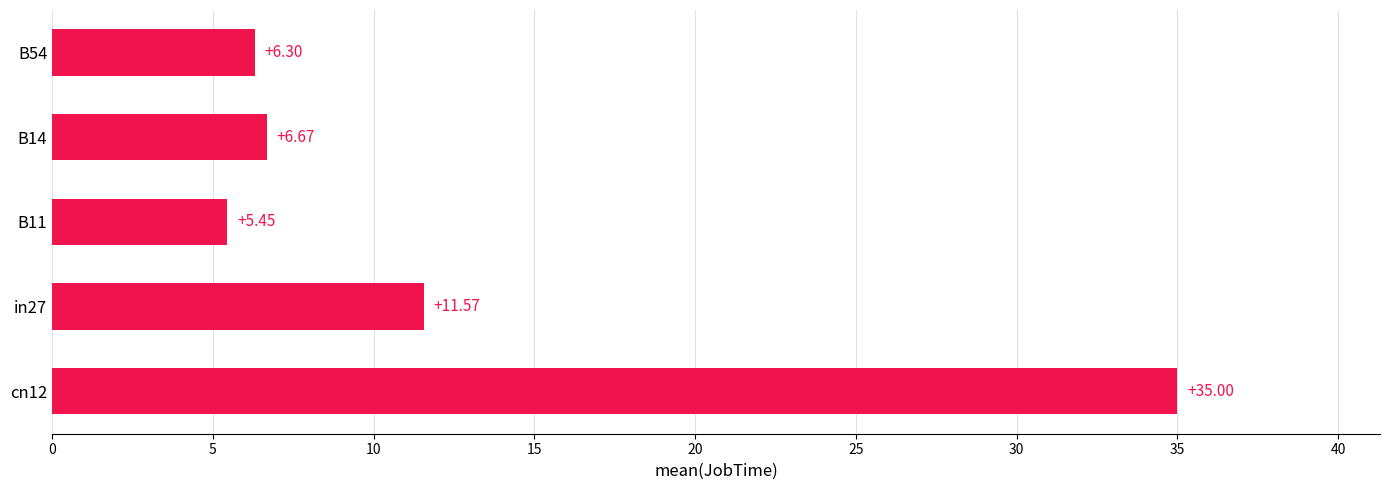

Does the chart contain any negative values?

No